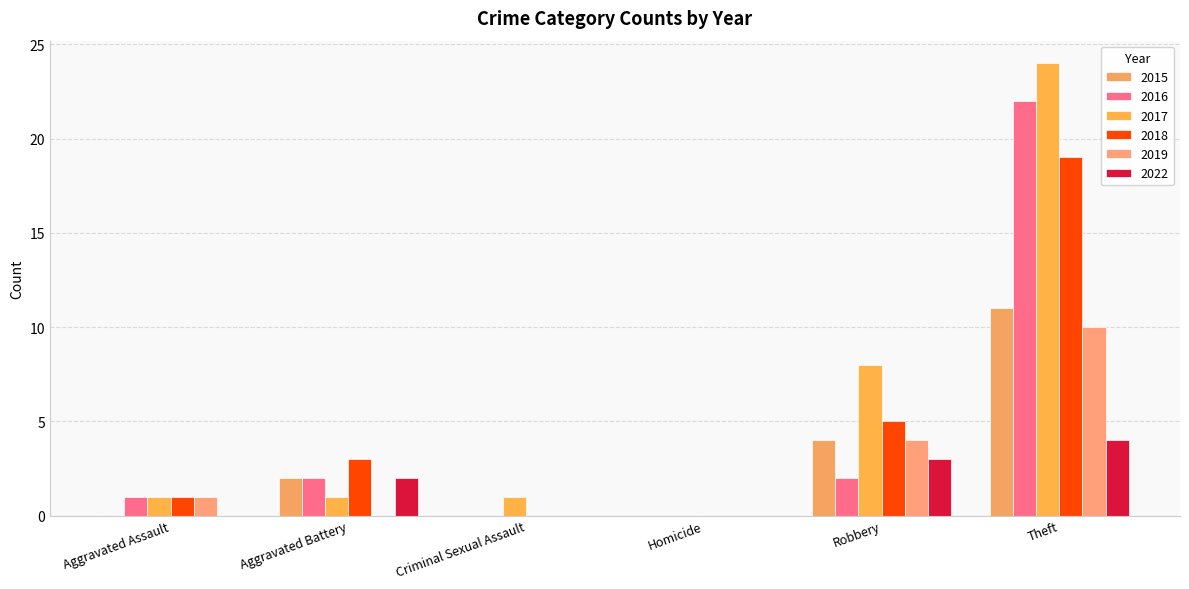

Are the bars horizontal?

No